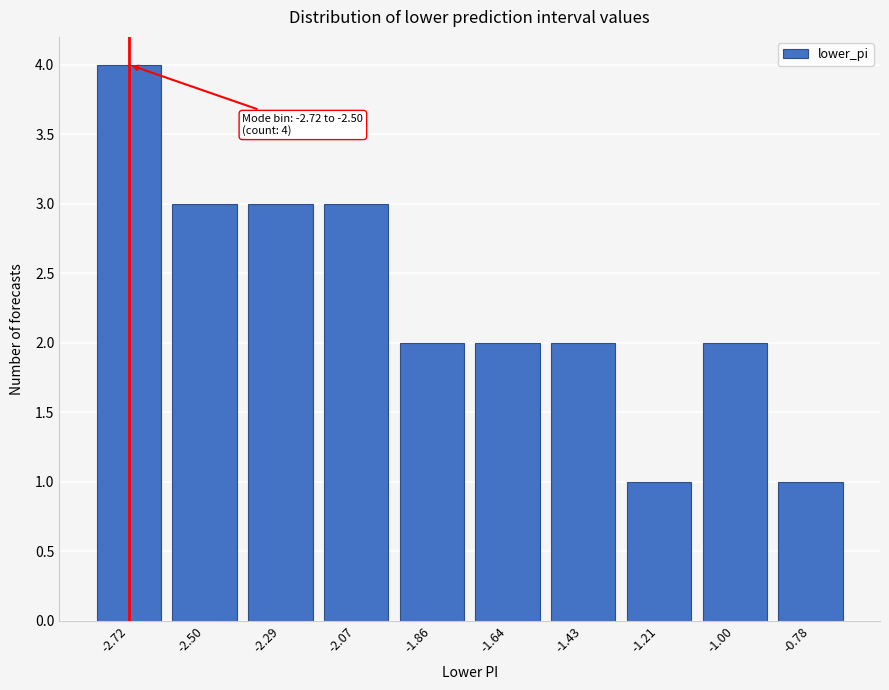

Reading left to right, transcribe all the data shown in this chart.

-2.72=4	-2.50=3	-2.29=3	-2.07=3	-1.86=2	-1.64=2	-1.43=2	-1.21=1	-1.00=2	-0.78=1